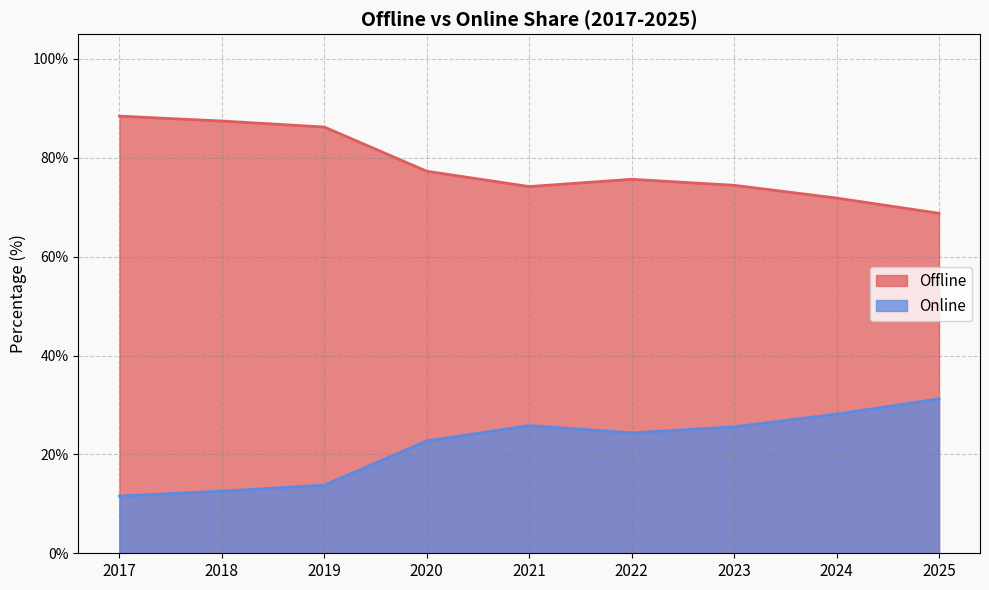

What is the smallest value displayed?

11.6